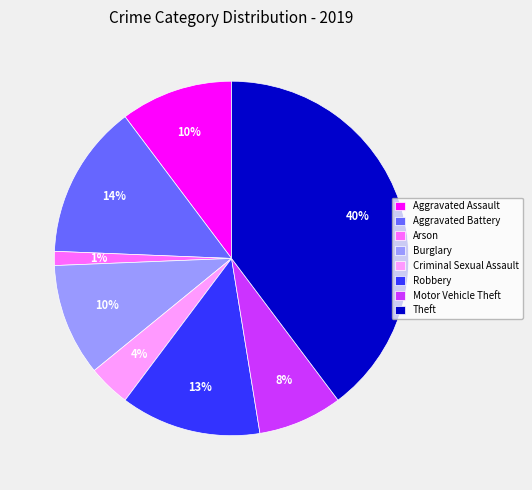

To the nearest percent, what portion does Burglary represent?

10%